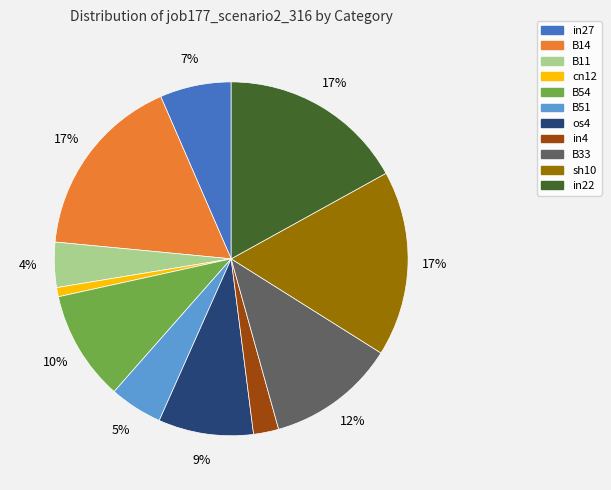

To the nearest percent, what is the combined percentage of sh10 and B51?

22%